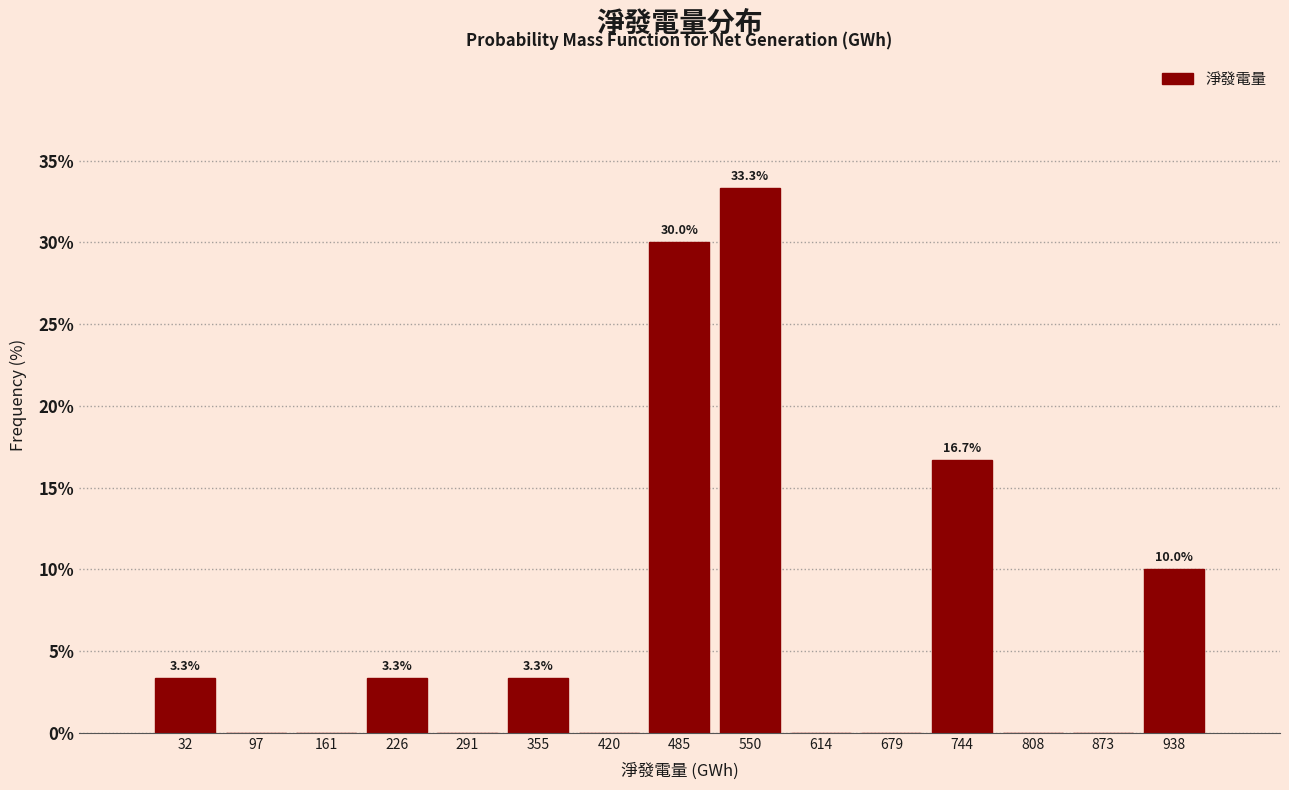

Which range on the x-axis has the tallest bar?

520 to 580